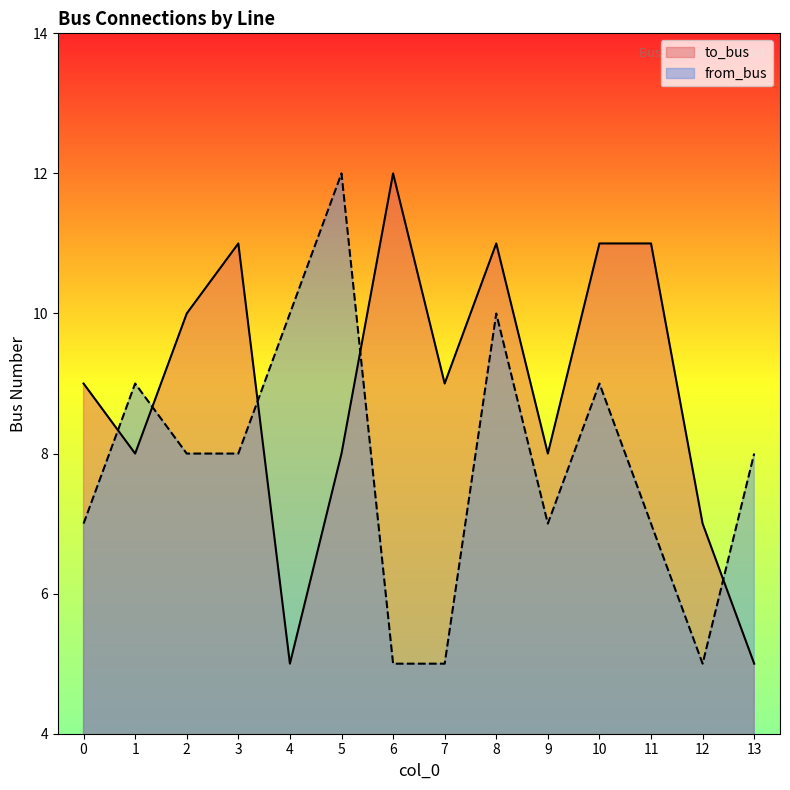

How many distinct data groups are displayed?

2